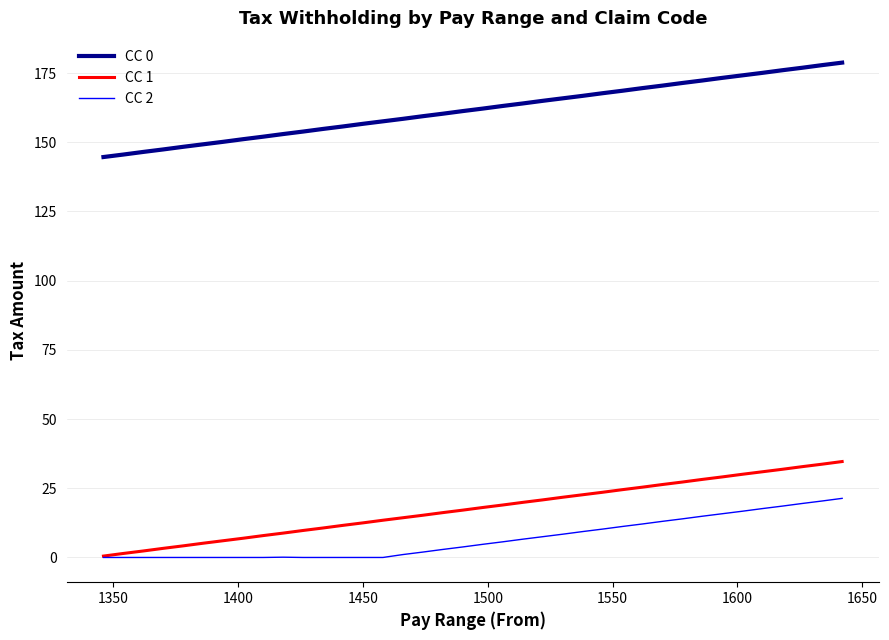

True or false: CC 0 and CC 2 intersect in this chart.

False